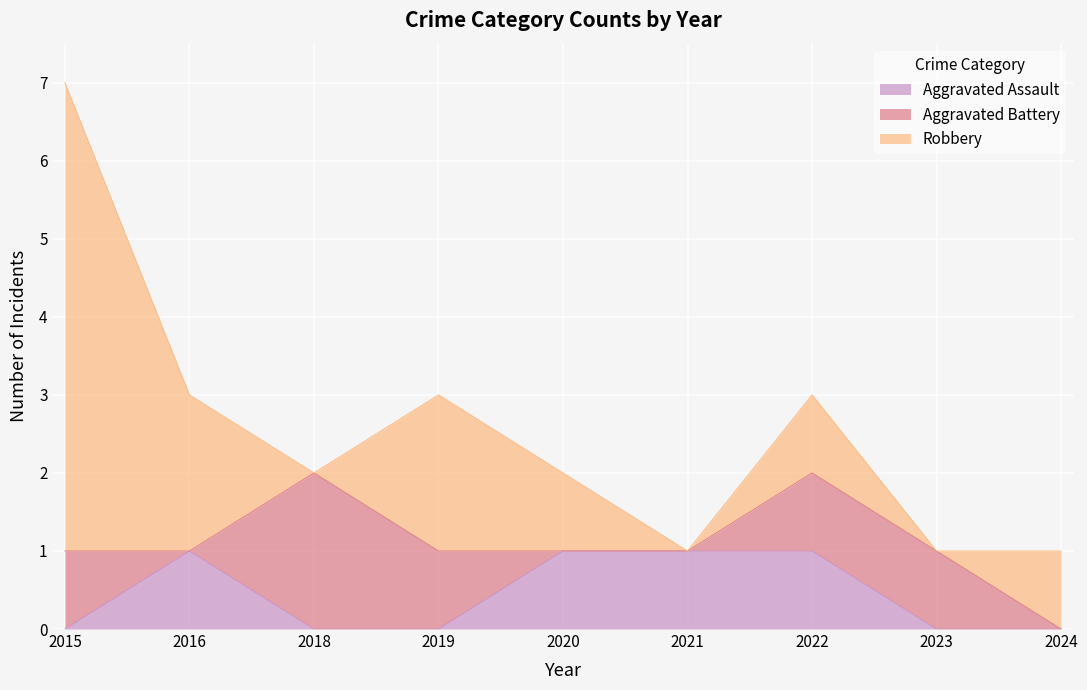

At 2020, list the series in order from smallest to largest.

Aggravated Battery, Aggravated Assault, Robbery